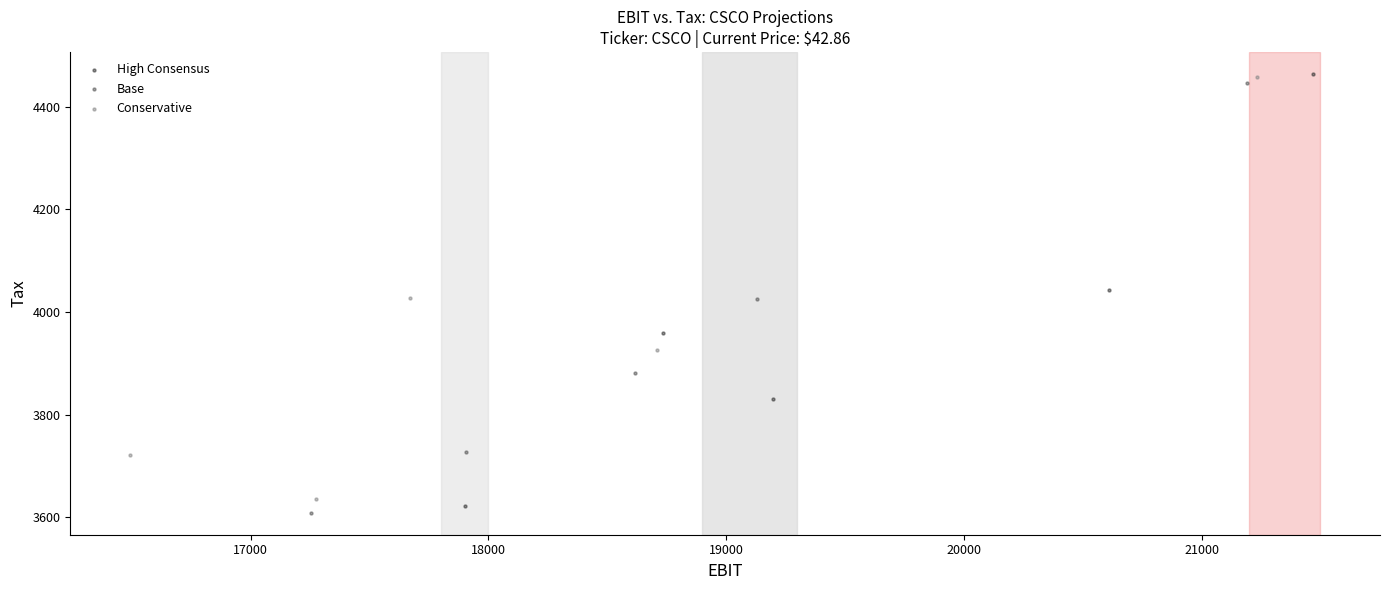

Which series contains the lowest Y value?

Base